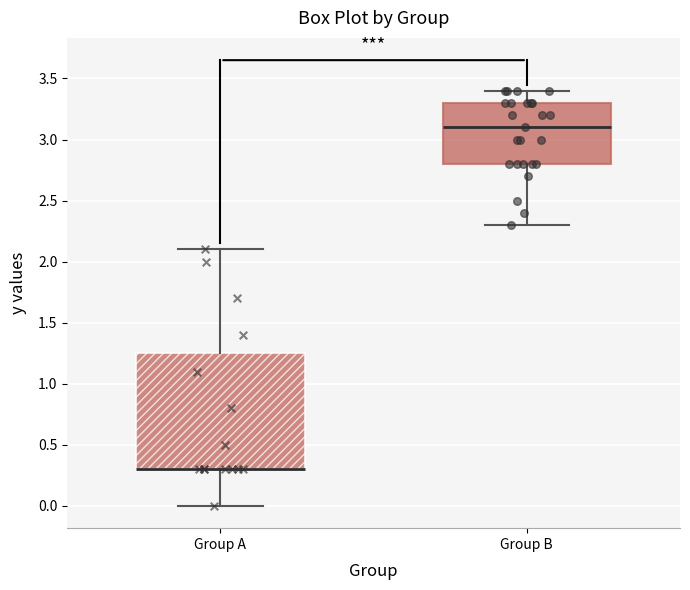

Reading left to right, transcribe this box plot: for each box, give where its median line is, the range the box spans, and where its two whiskers end, as read against the y-axis. The values are not printed on the chart, so give them approximately, as read against the axis.

Group A: median 0.30 (drawn on the box's lower edge), box 0.30 to 1.25, whiskers 0.00 to 2.10
Group B: median 3.10, box 2.80 to 3.30, whiskers 2.30 to 3.40